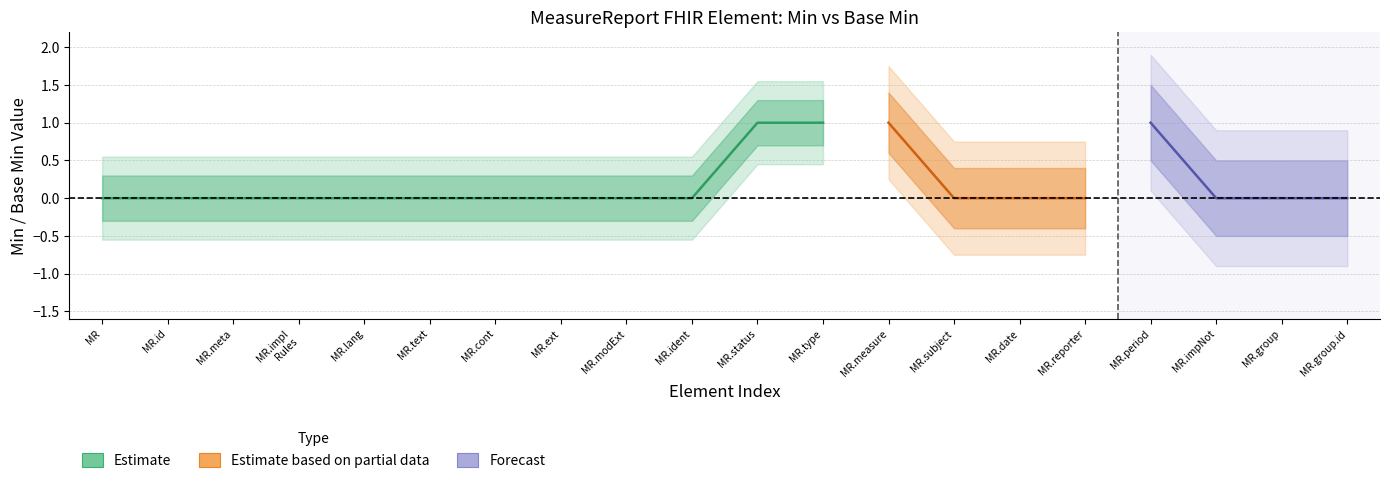

Which category has the highest value across all series?

MR.status